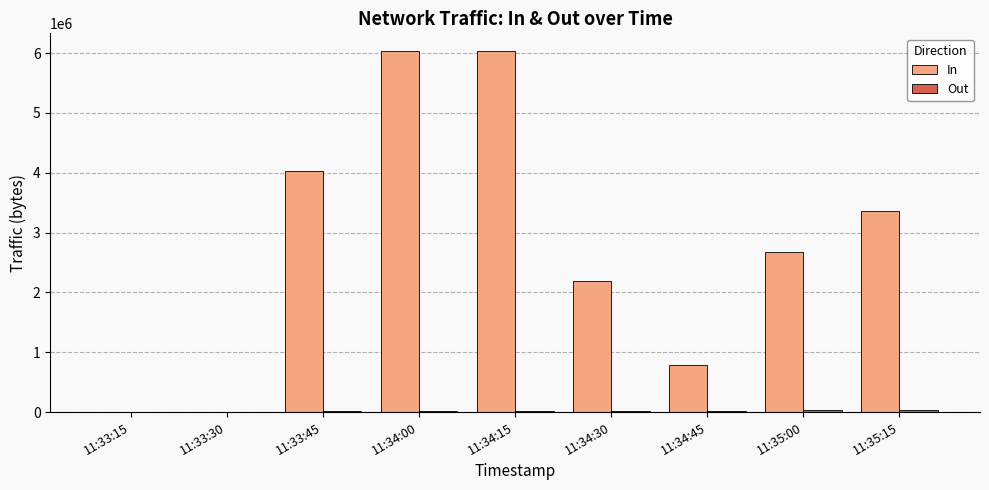

What is the highest value of the In series?

6029154.0